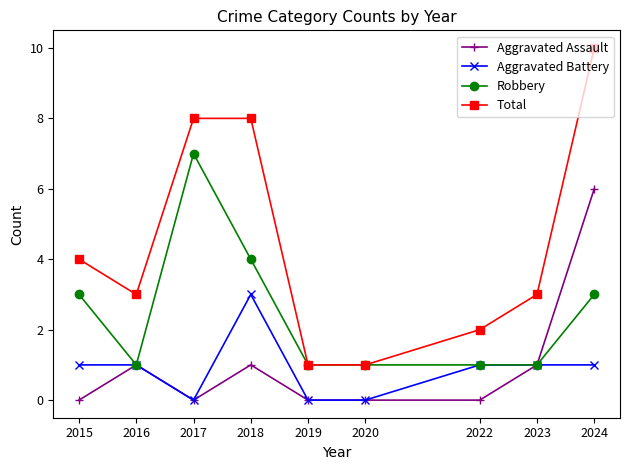

What are all the series names shown in the legend?

Aggravated Assault, Aggravated Battery, Robbery, Total